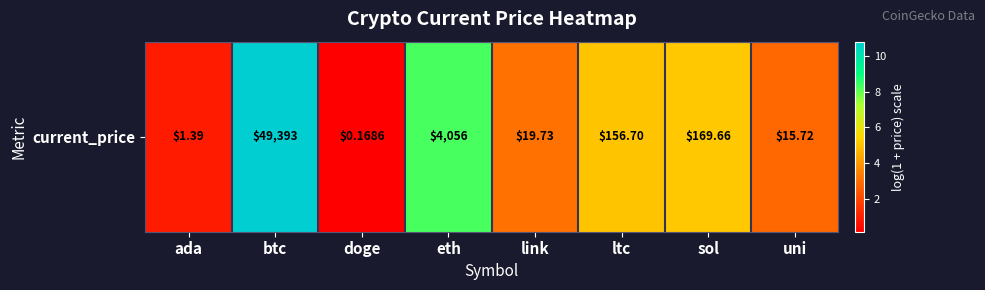

What is the minimum value shown in the chart?

0.2